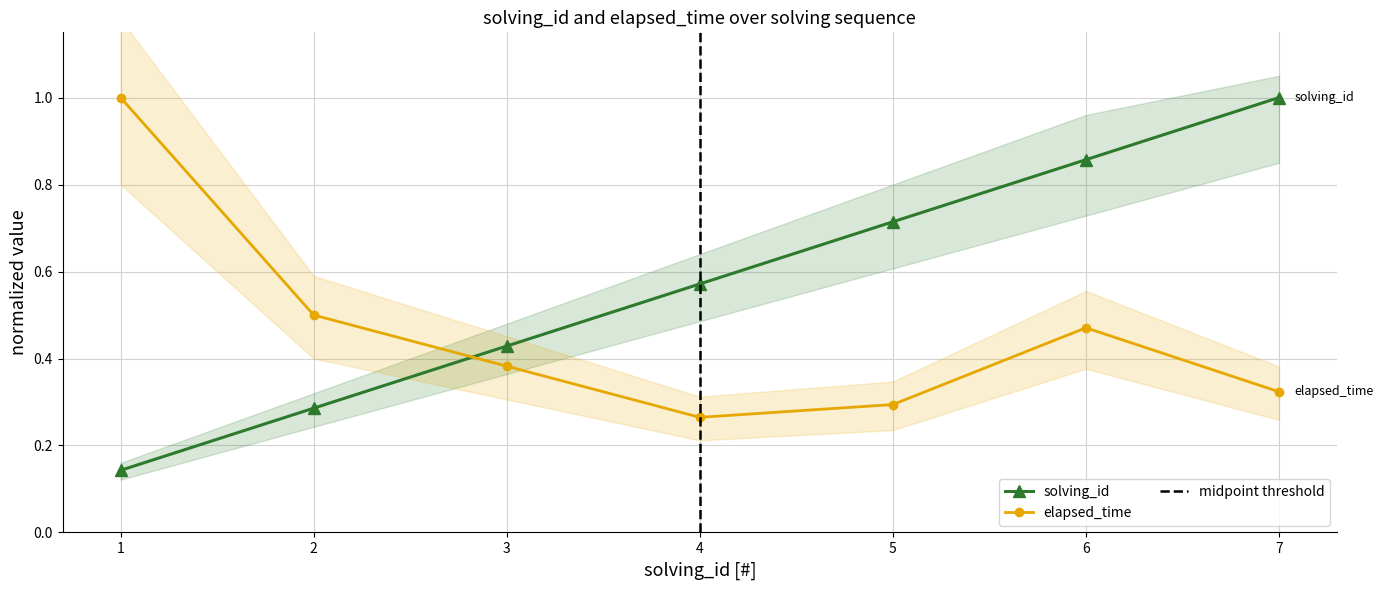

What is the greatest value displayed?

1.0